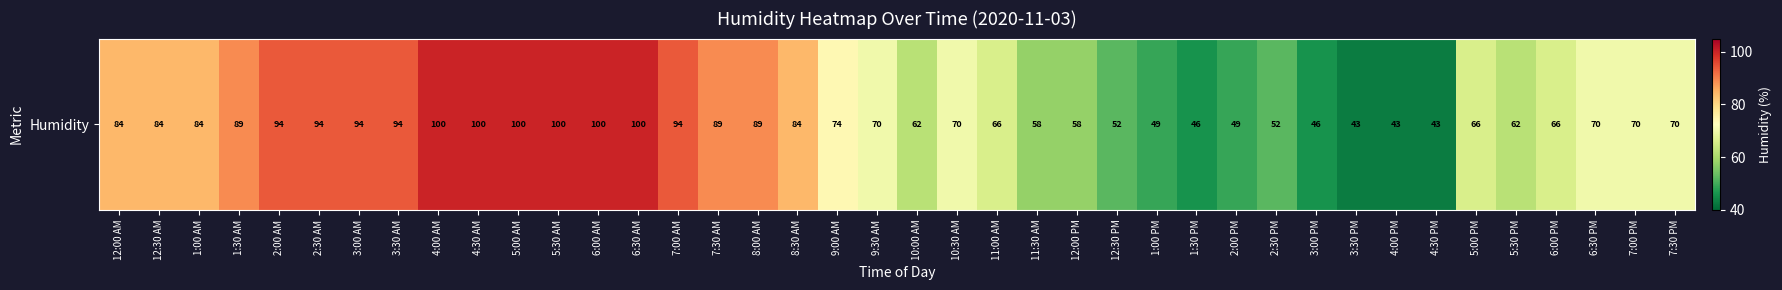

The chart shows a value of 21 at 9:00 AM. True or false?

False